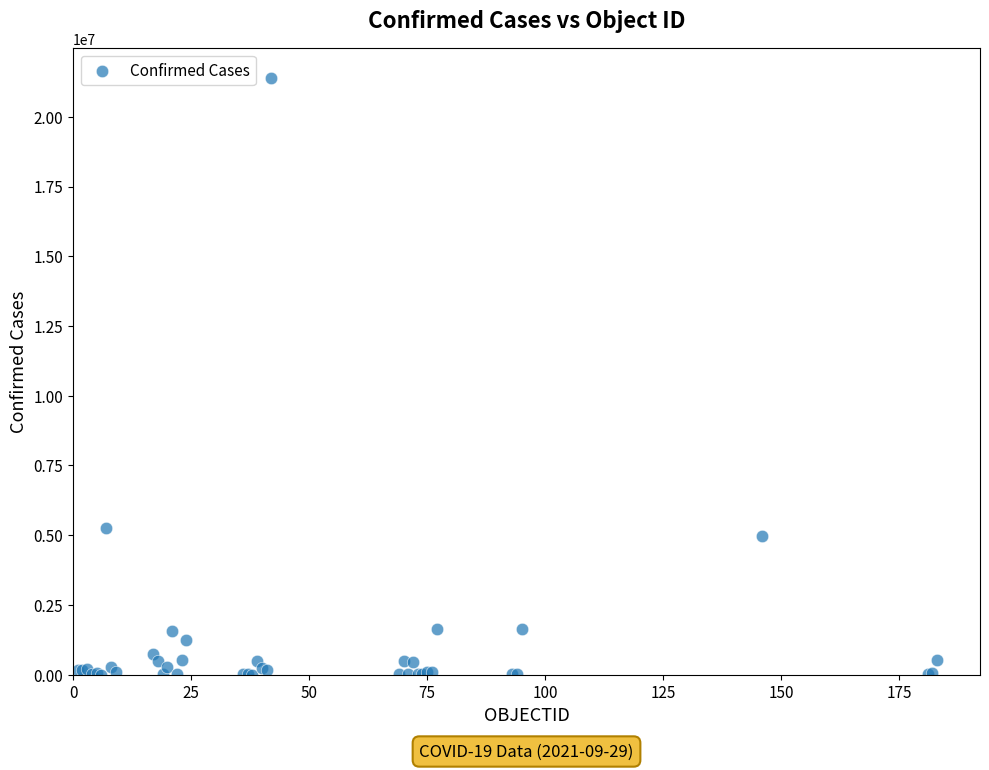

What Y value in the scatter plot is closest to 10692195?

5253765